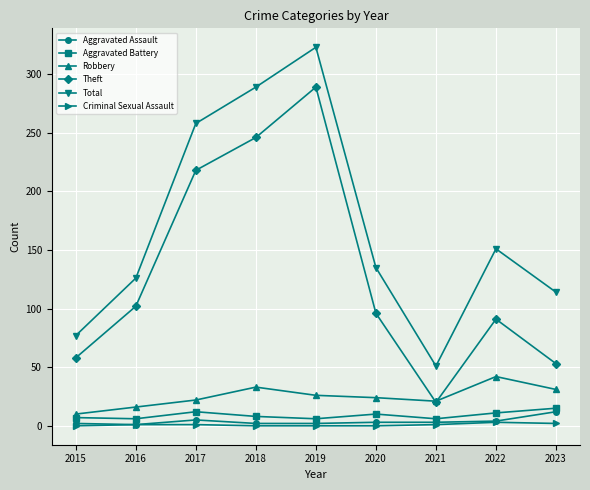

Which series has the largest range (max minus min)?

Total